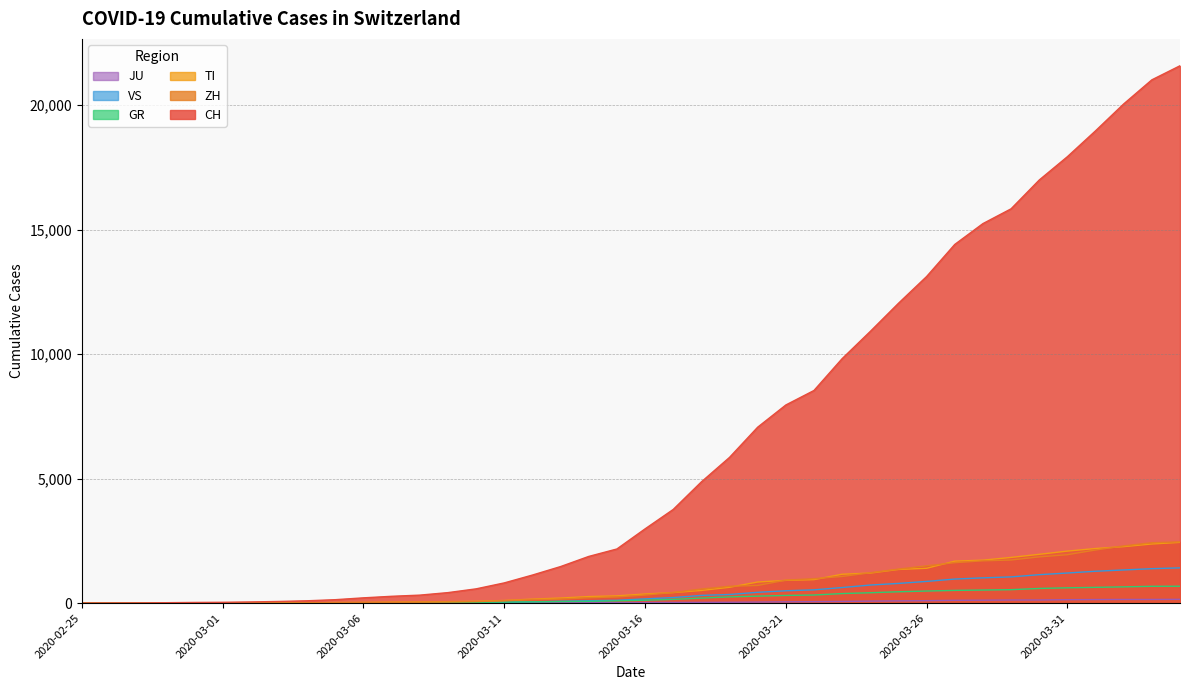

Reading left to right, list all the values displayed in this chart.

CH: 0	4	8	19	29	35	49	69	96	140	214	276	323	424	575	814	1129	1470	1877	2176	2983	3763	4870	5854	7067	7959	8542	9820	10914	12043	13118	14407	15244	15838	16994	17931	18970	20050	21018	21583
TI: 0	1	1	1	2	2	4	8	13	25	28	41	49	61	75	108	163	206	265	293	368	426	511	638	849	916	945	1162	1209	1354	1401	1688	1727	1837	1962	2091	2195	2271	2377	2442
GR: 0	2	2	6	6	6	9	10	13	15	16	18	19	28	32	44	53	65	73	93	118	152	204	252	283	311	327	386	419	458	487	513	527	542	591	617	635	655	678	680
ZH: 0	0	2	2	6	7	10	13	15	23	29	34	40	49	62	101	140	163	218	250	326	429	568	679	711	925	984	1073	1221	1368	1500	1627	1701	1733	1859	1947	2136	2300	2428	2461
JU: 0	0	1	1	1	1	1	2	2	4	4	5	5	7	7	7	12	17	18	19	25	29	32	36	44	54	61	69	82	92	100	114	119	127	128	140	145	149	149	154
VS: 0	0	0	1	1	2	3	3	4	5	6	7	12	17	22	30	53	76	98	115	172	225	312	349	436	498	535	628	728	793	874	968	1017	1055	1144	1211	1282	1334	1385	1418